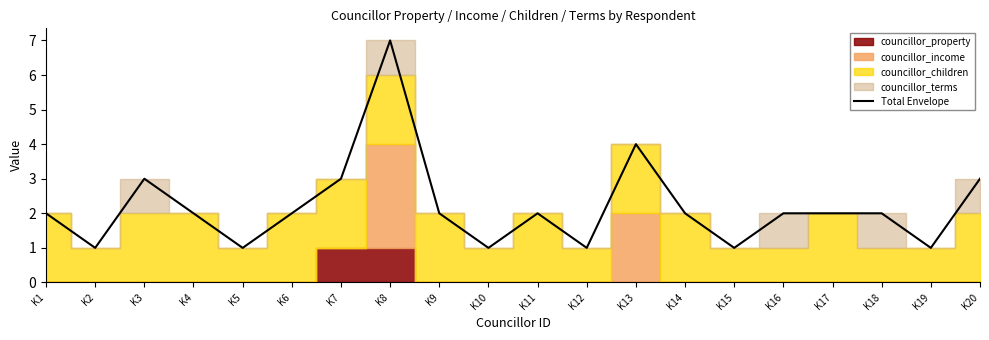

The chart shows a value of 1 at K9. True or false?

False